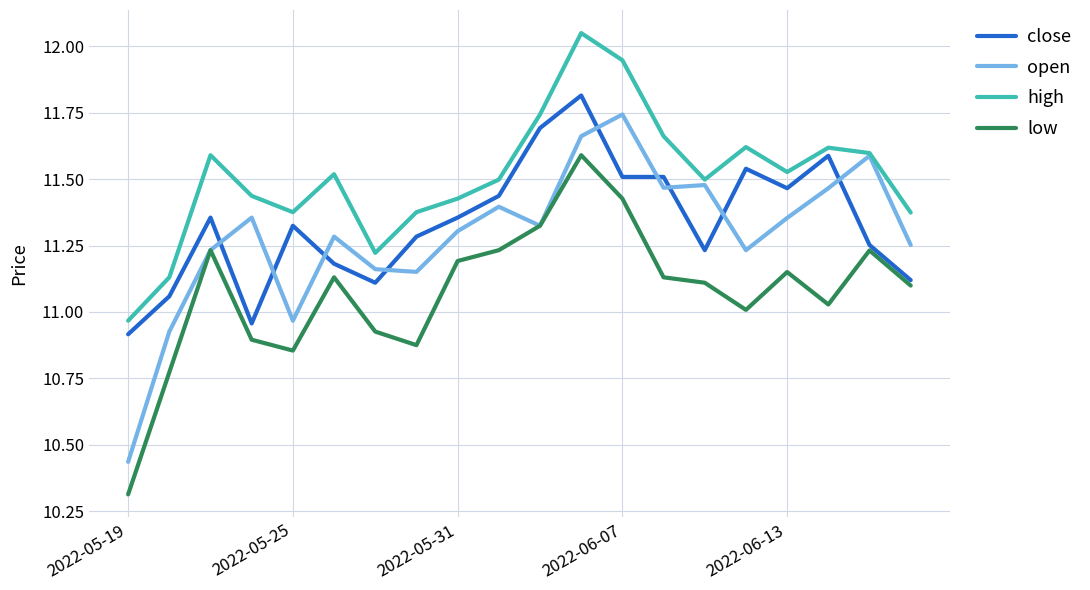

True or false: low and high intersect in this chart.

False